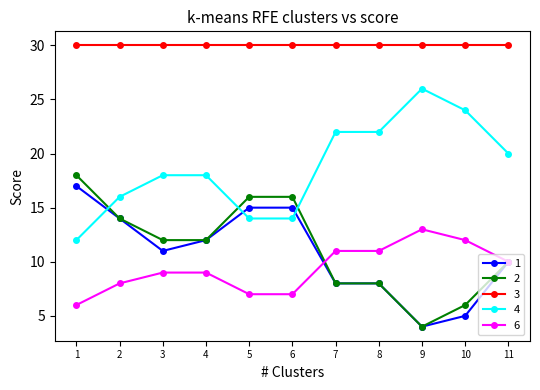

What is the greatest value displayed?

30